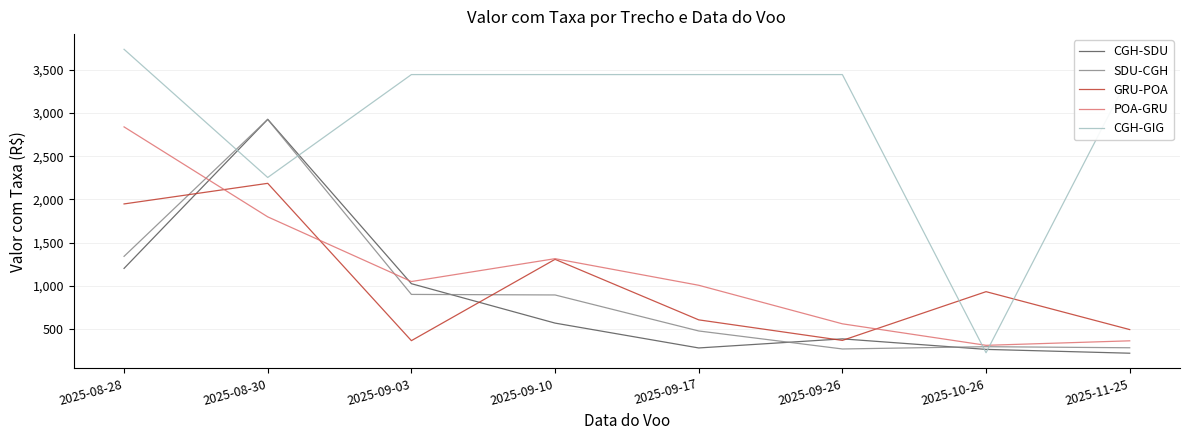

What is the total value across all series at 2025-11-25?

4819.7